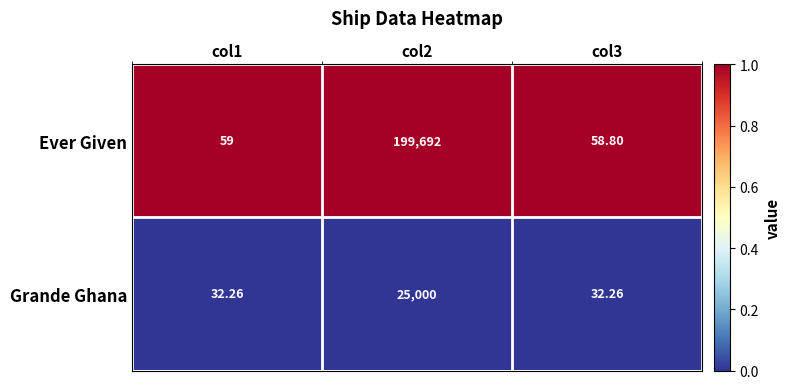

List the series in order of their peak value, lowest first.

Grande Ghana, Ever Given